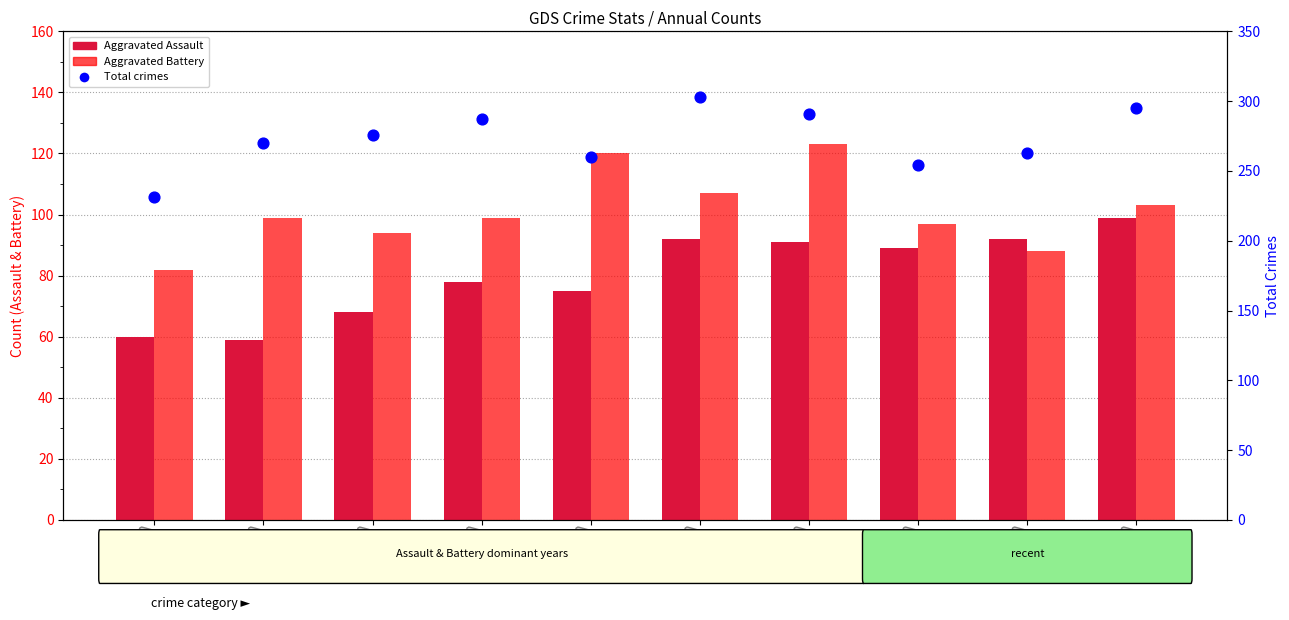

What is the total value across all series at 2015?

373